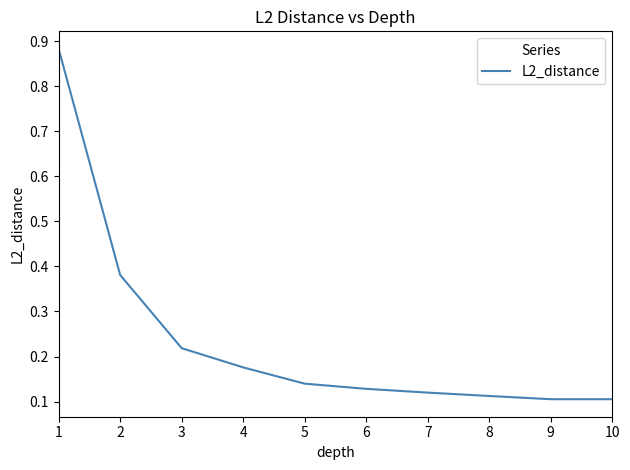

Between 5 and 4, which is larger?

4